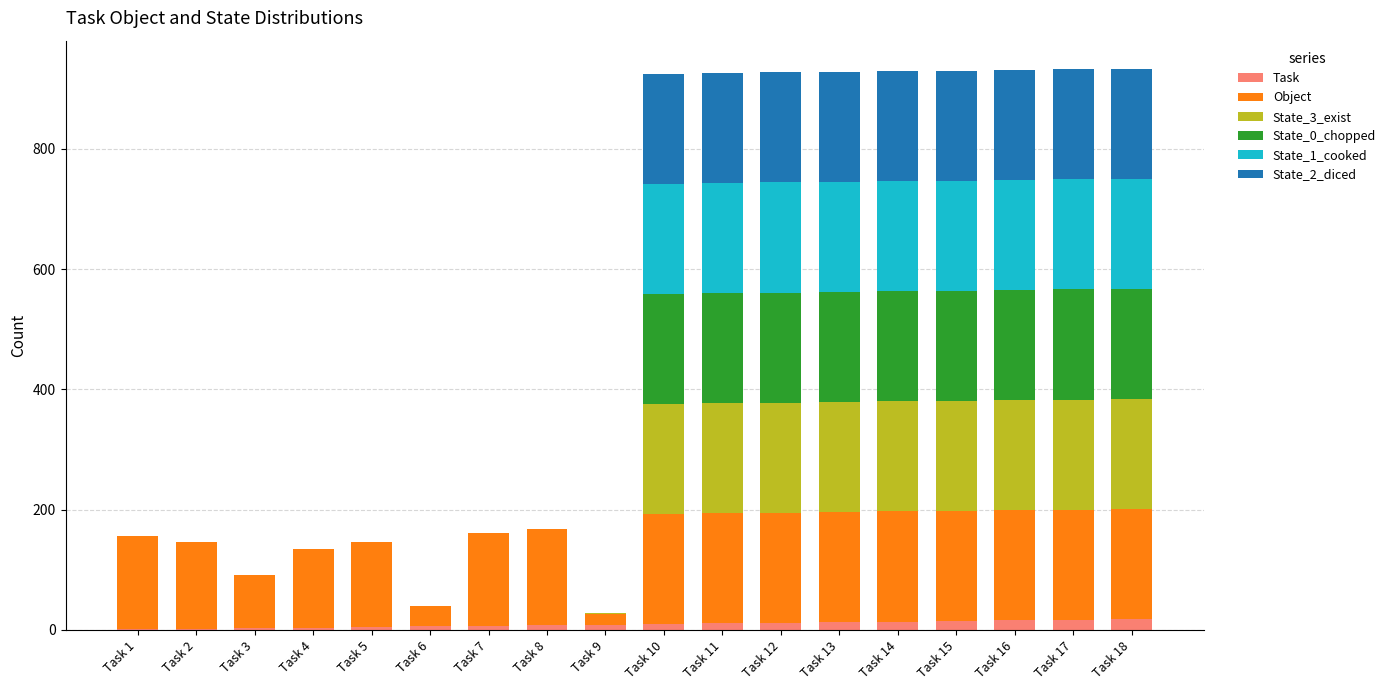

What is the sum of the State_0_chopped values at Task 11 and Task 3?

183